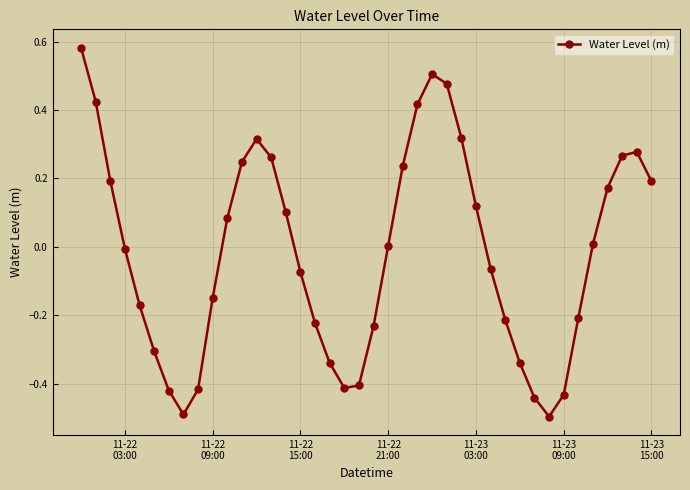

What is the smallest value displayed?

-0.5